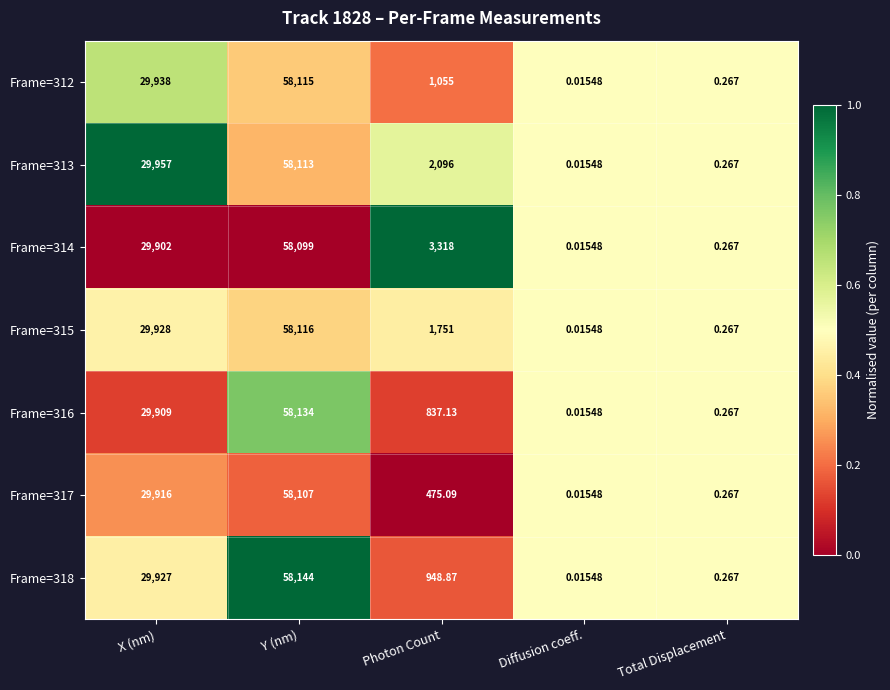

What is the spread (max minus min) of values at X (nm)?

55.0